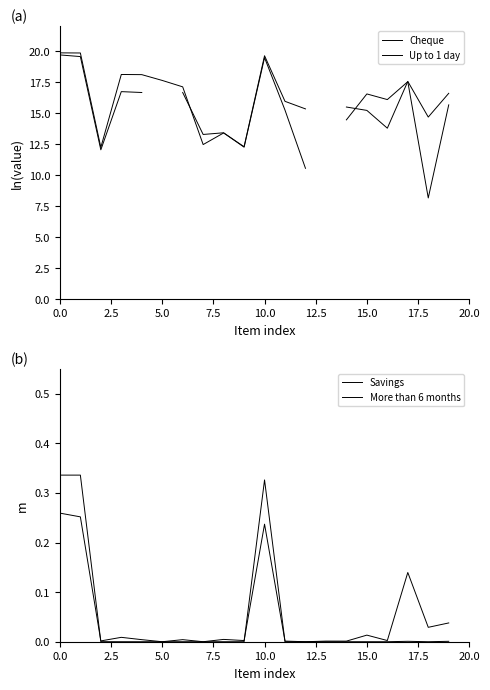

What is the difference between the maximum and second lowest values in the More than 6 months series?

0.3